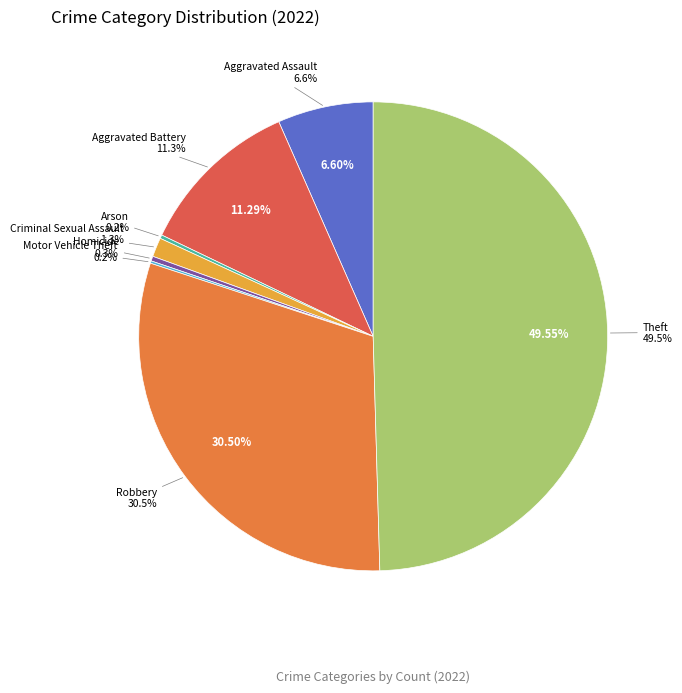

Rank the categories by value from lowest to highest.

Motor Vehicle Theft, Arson, Homicide, Criminal Sexual Assault, Aggravated Assault, Aggravated Battery, Robbery, Theft